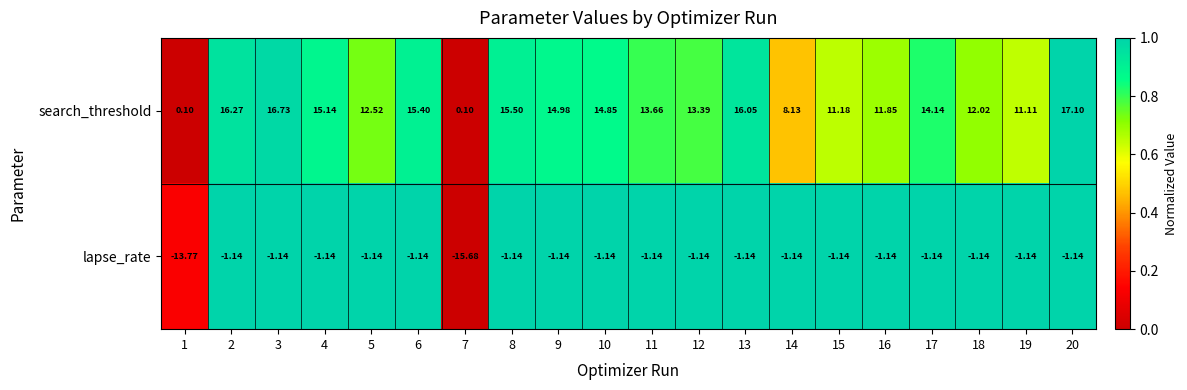

Which series has the widest spread of values?

search_threshold